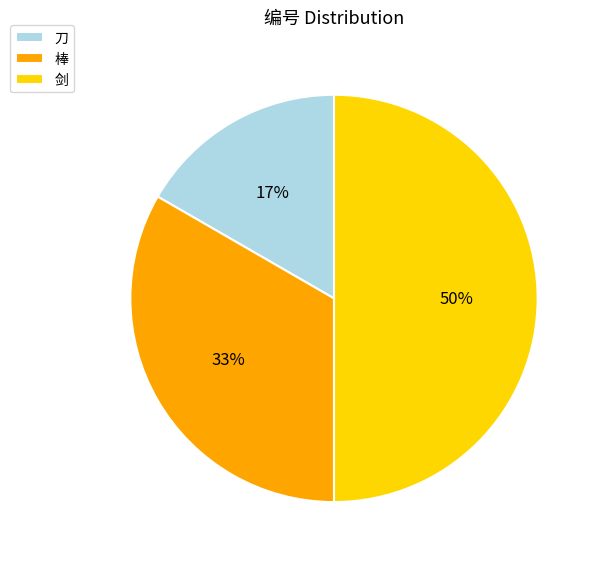

Combined, do 棒 and 剑 account for over 50%?

Yes